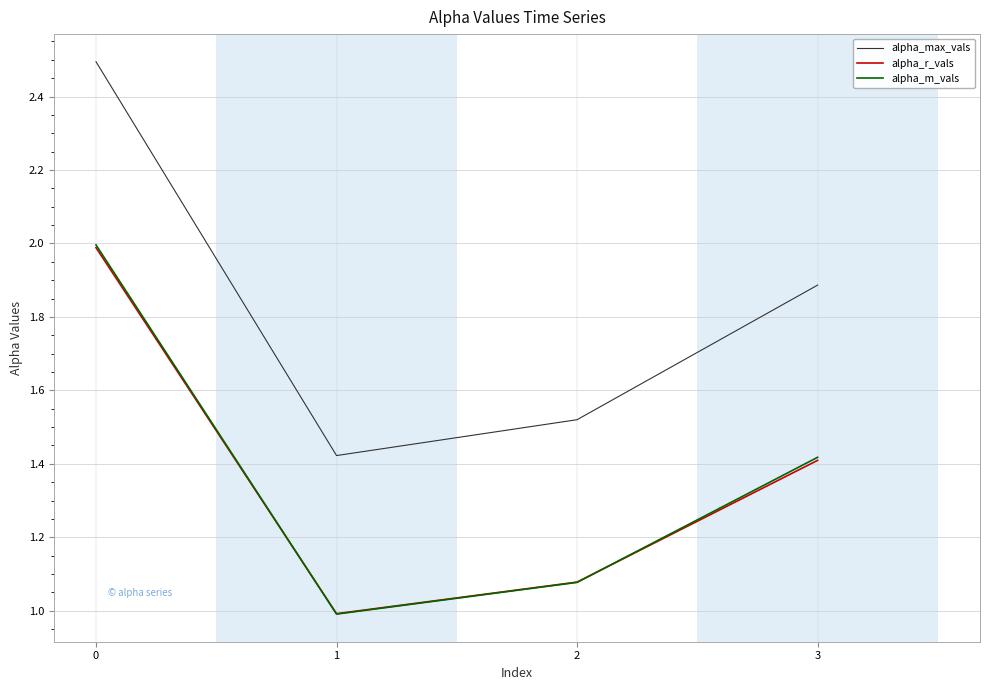

True or false: alpha_m_vals and alpha_max_vals cross at least once.

False